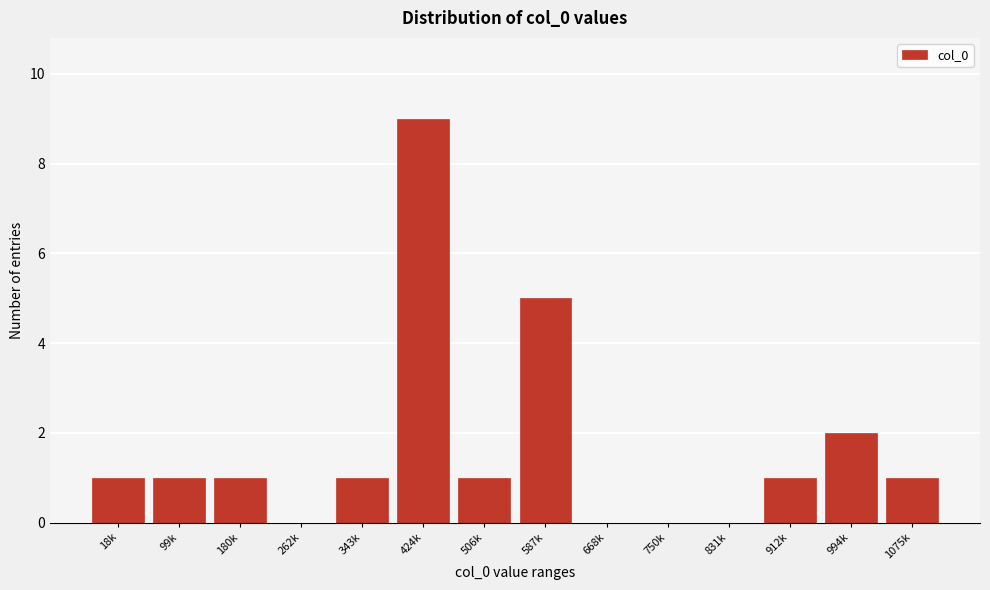

Reading left to right, extract all data points from this chart.

18k=1	99k=1	180k=1	262k=0	343k=1	424k=9	506k=1	587k=5	668k=0	750k=0	831k=0	912k=1	994k=2	1075k=1